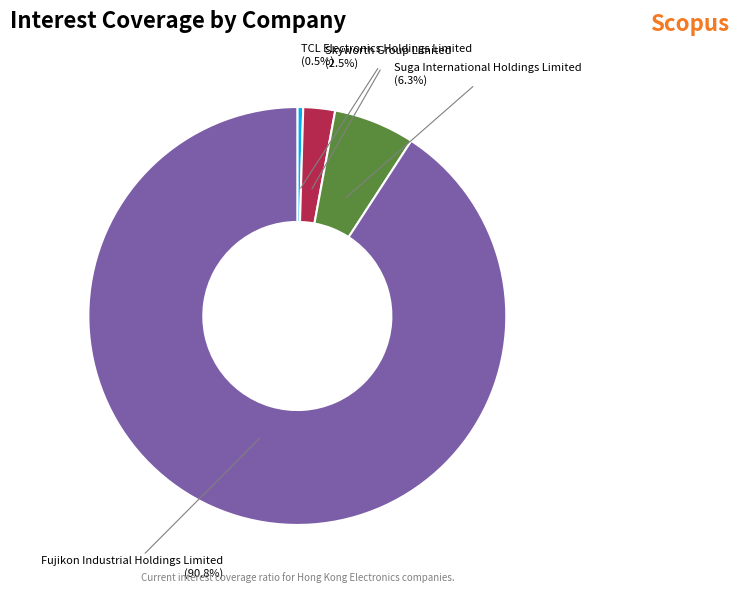

Is TCL Electronics Holdings Limited the majority of the pie?

No